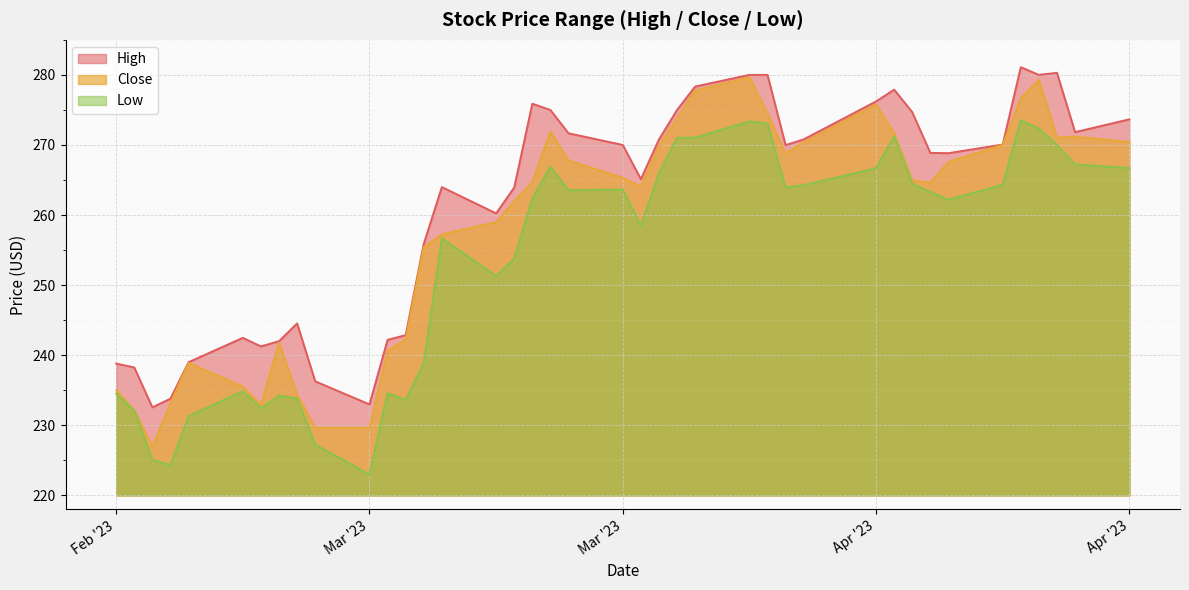

How many lines are shown in the chart?

3